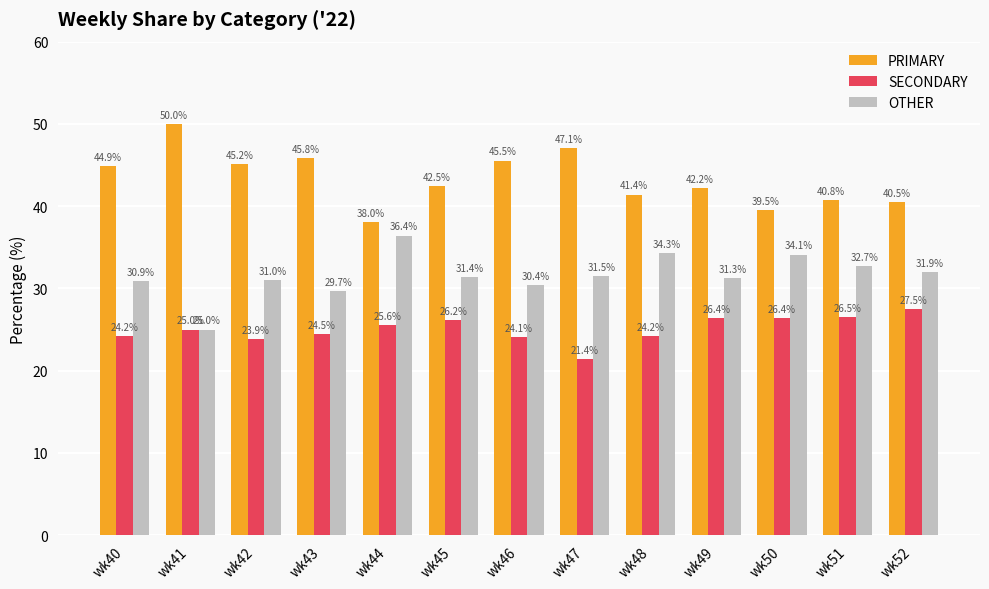

Which series changed the most between wk40 and wk52?

PRIMARY